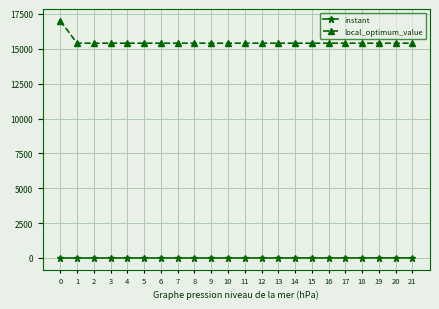

Rank the series by their maximum value, from highest to lowest.

local_optimum_value, instant